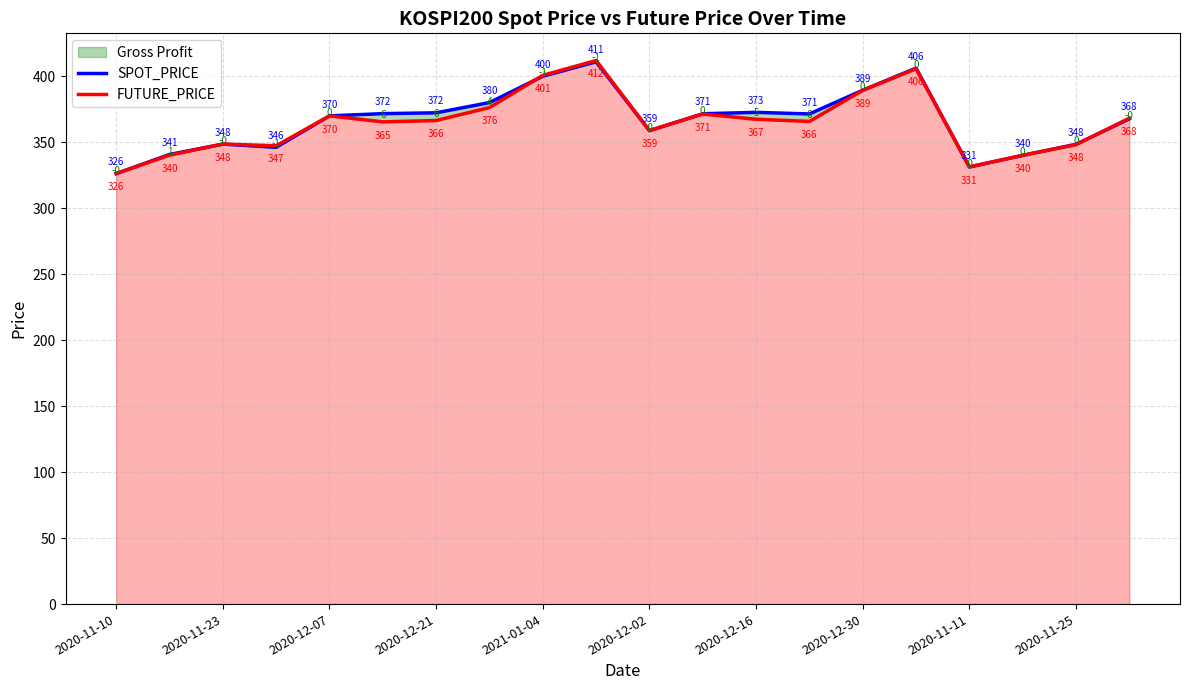

True or false: FUTURE_PRICE and SPOT_PRICE cross at least once.

True